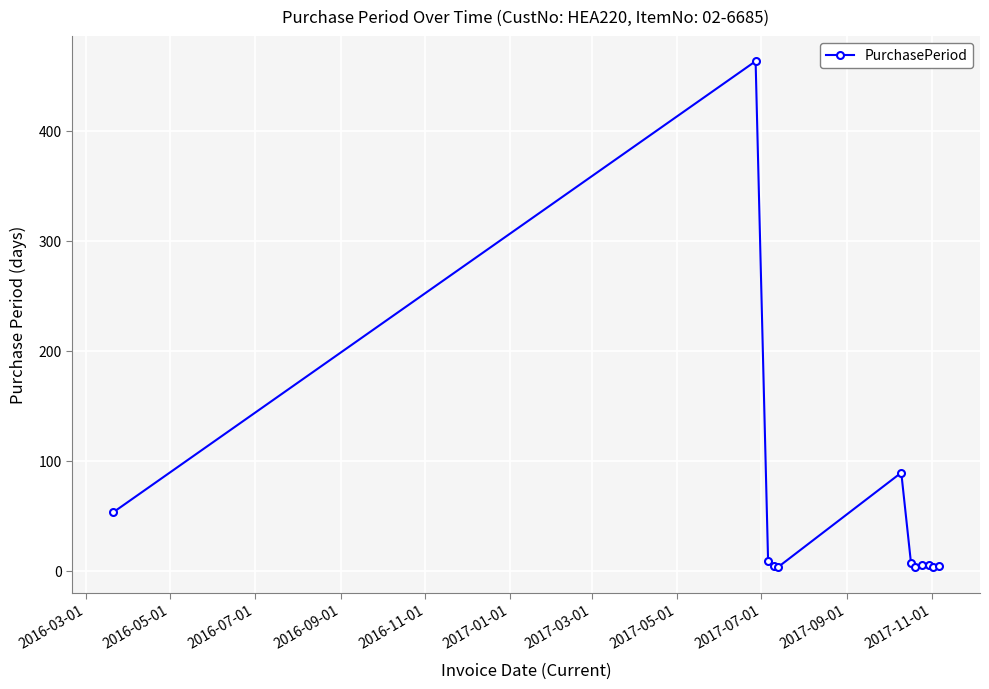

How many lines are shown in the chart?

1